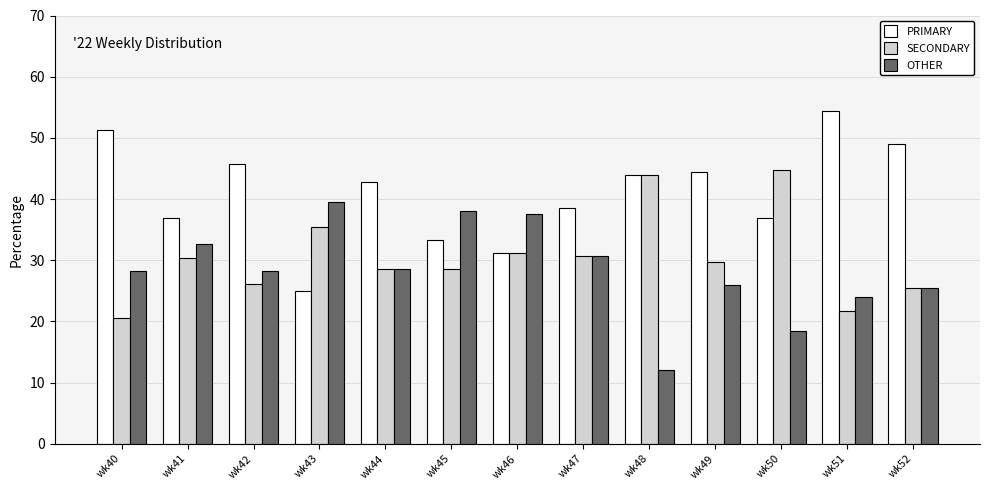

The PRIMARY series shows 22.4 at wk52. True or false?

False